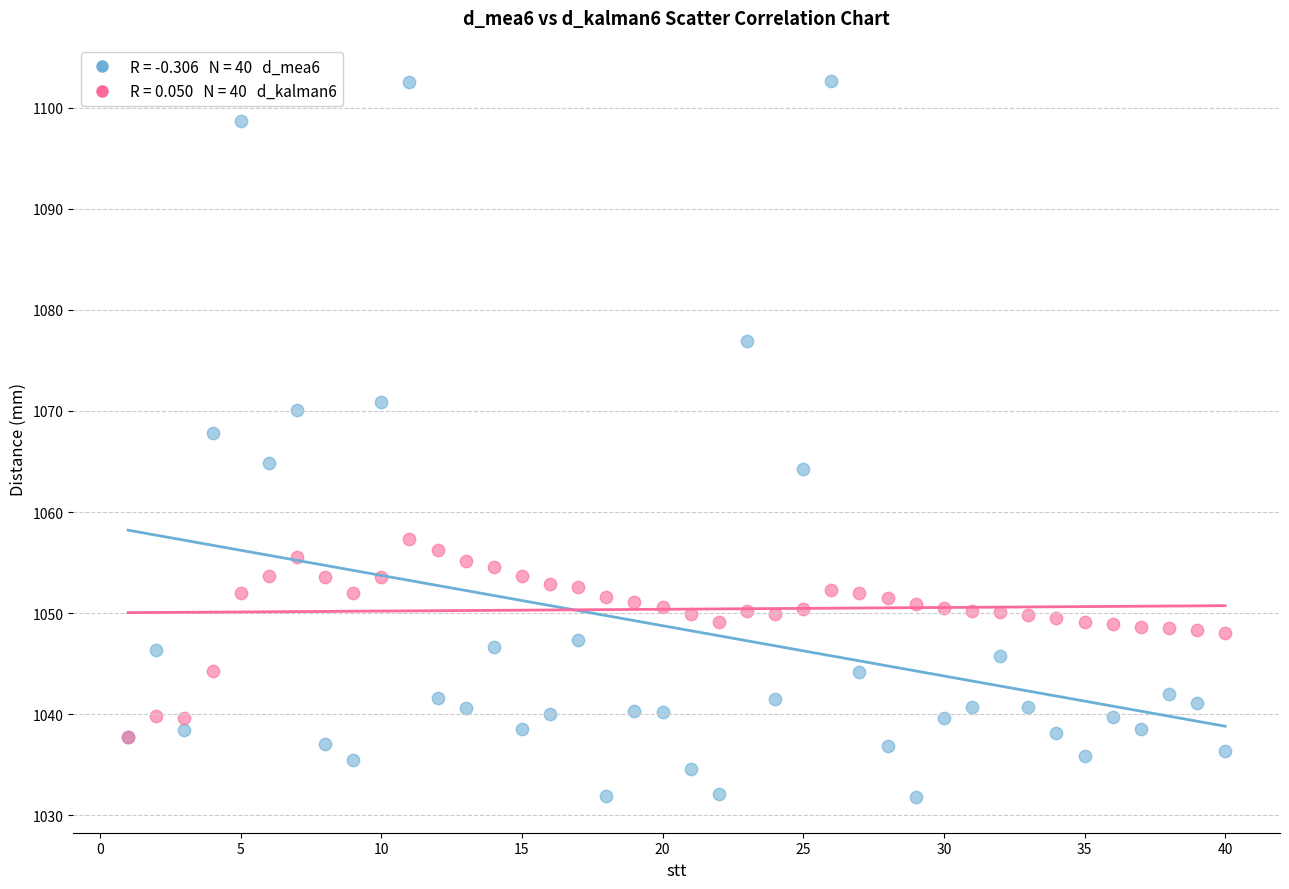

Across all series, what Y value is closest to 1067?

1067.8